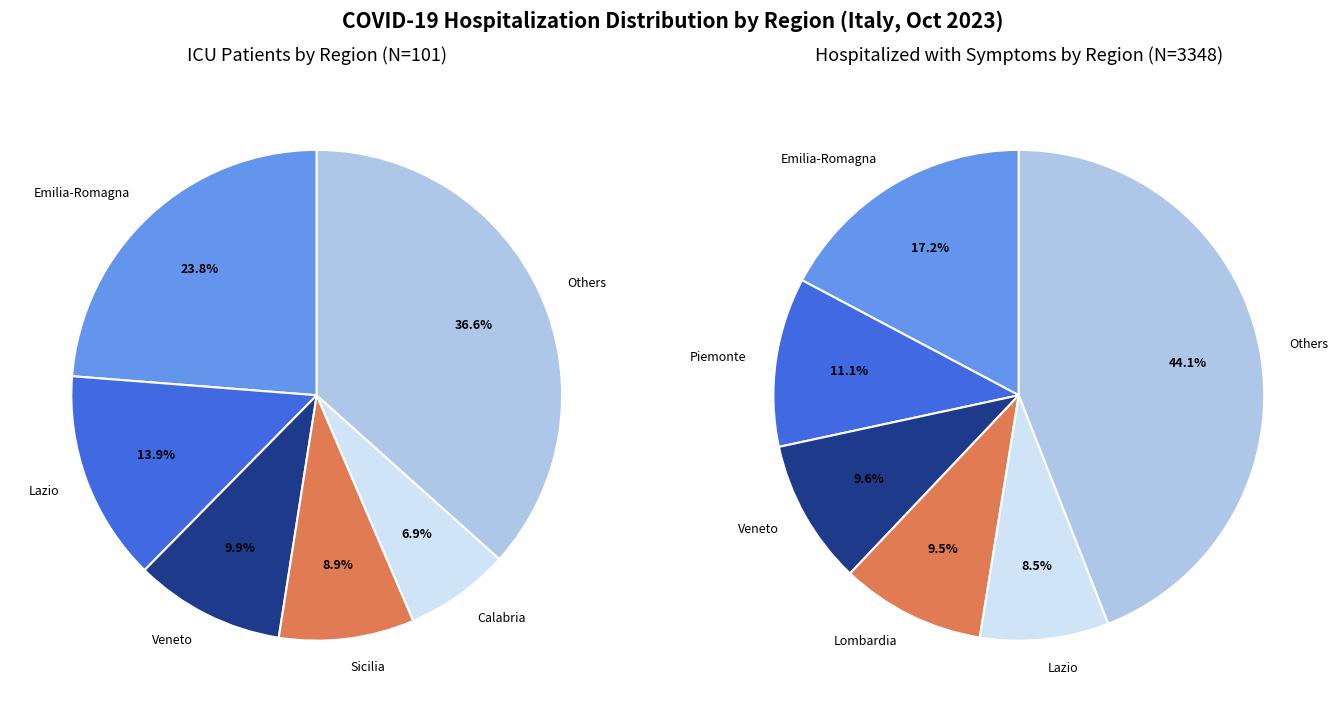

Is there a majority slice in this chart?

No